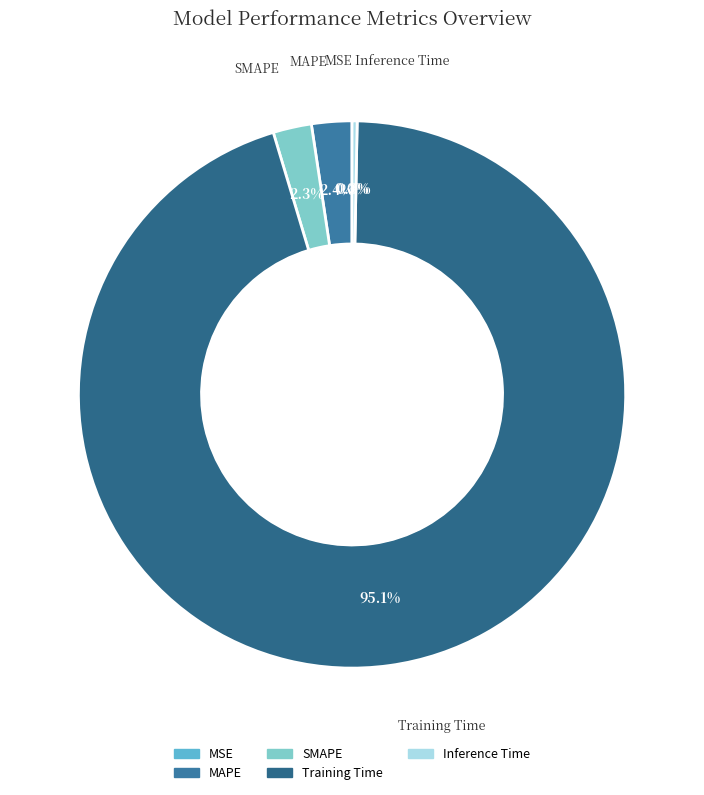

Does Training Time account for over 50% of the chart?

Yes